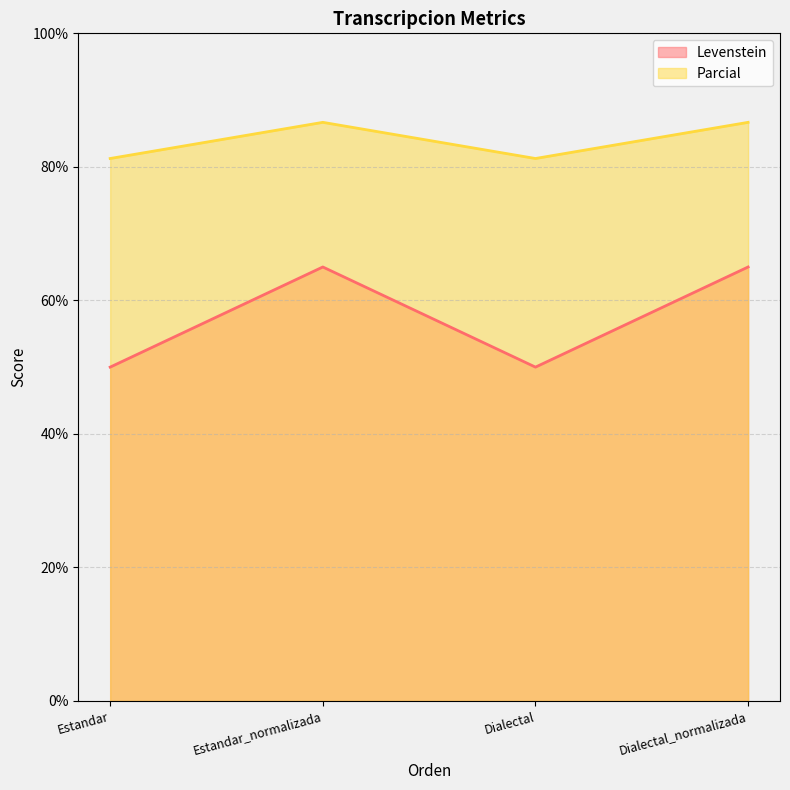

What is the greatest value displayed?

86.7